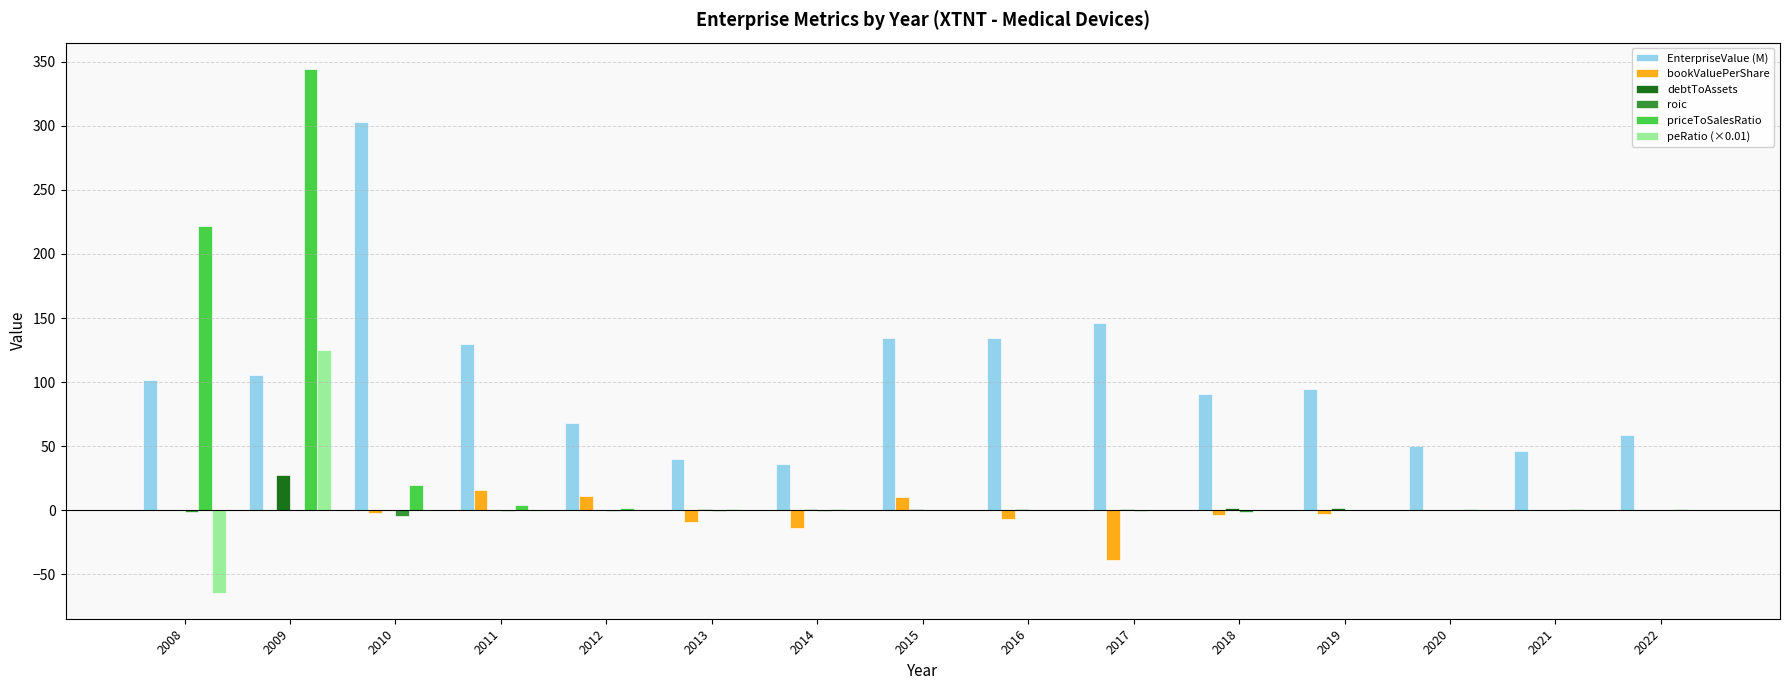

What is the sum of the peRatio (×0.01) values at 2008 and 2009?

61.0